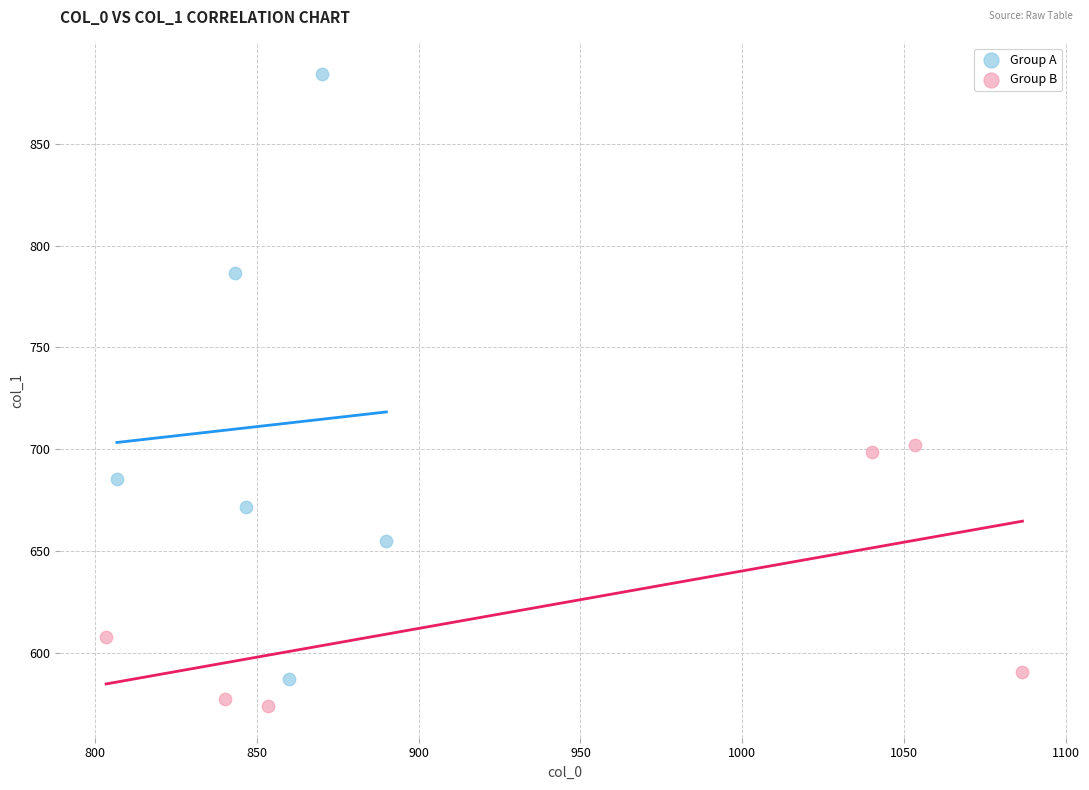

Which series contains the highest Y value?

Group A